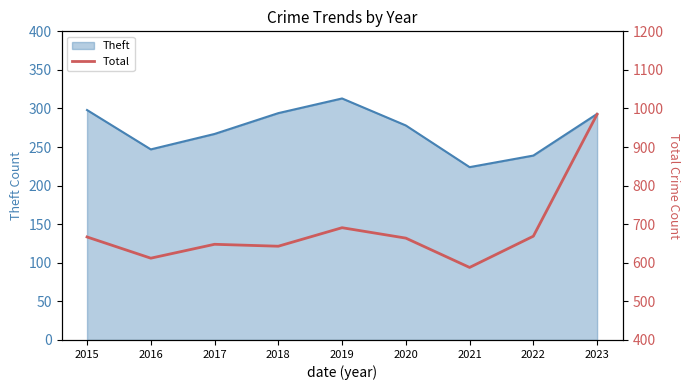

The Theft series shows 480 at 2020. True or false?

False